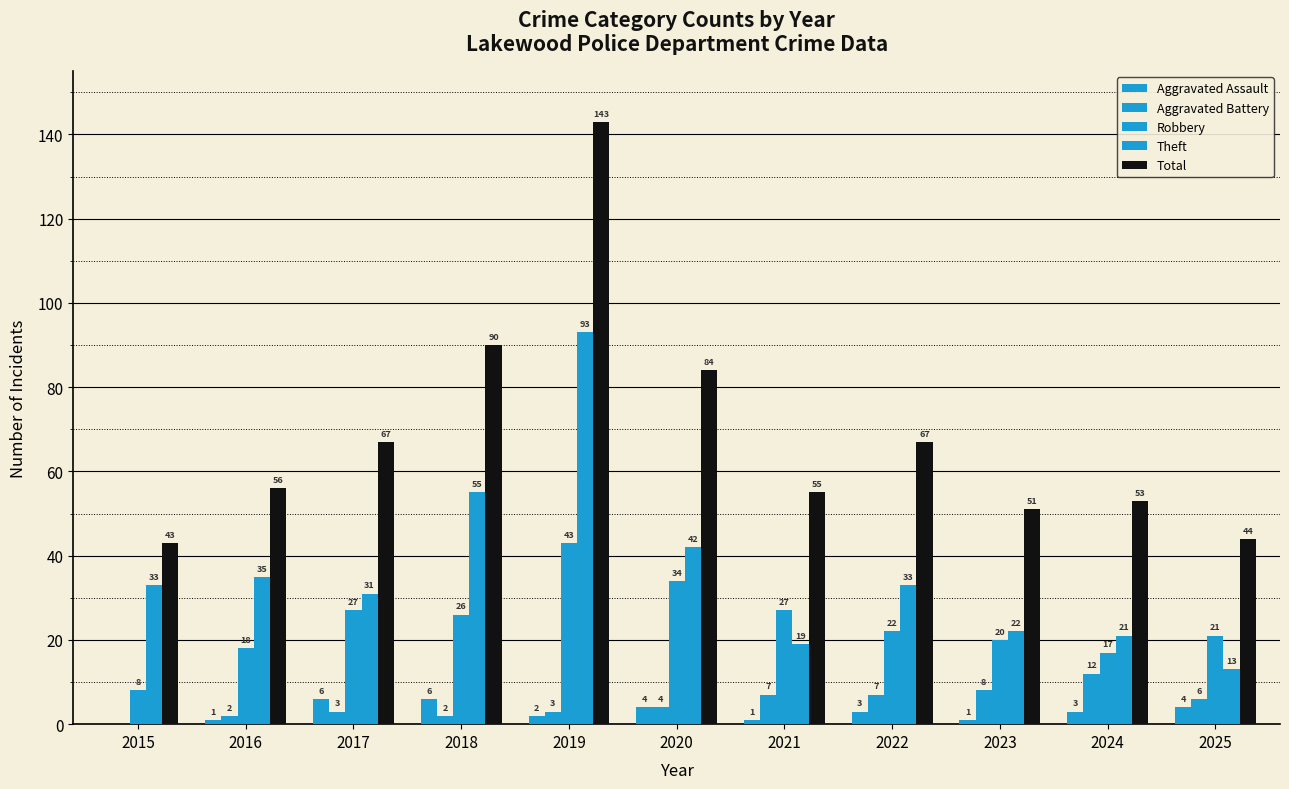

Count the number of categories in the chart.

11